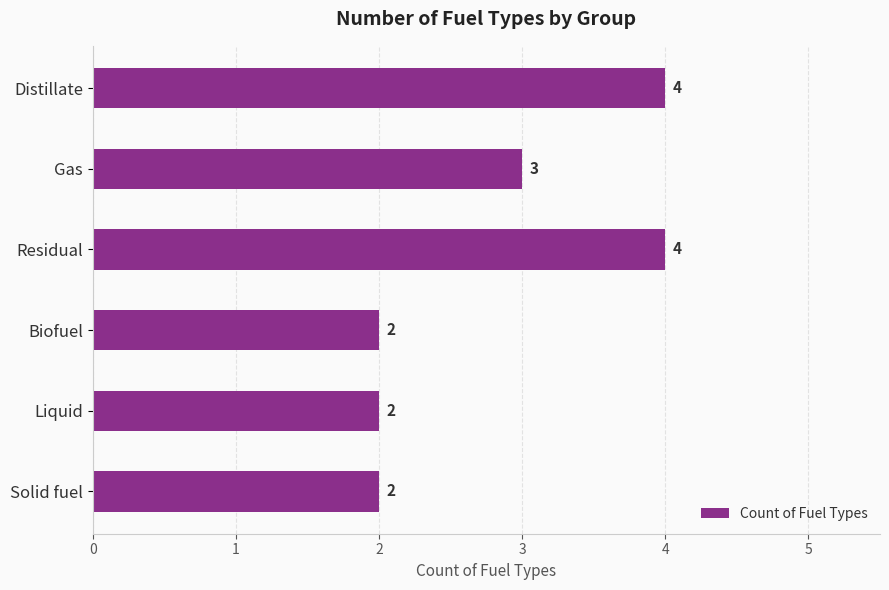

Reading top to bottom, list all the values displayed in this chart.

Distillate=4	Gas=3	Residual=4	Biofuel=2	Liquid=2	Solid fuel=2